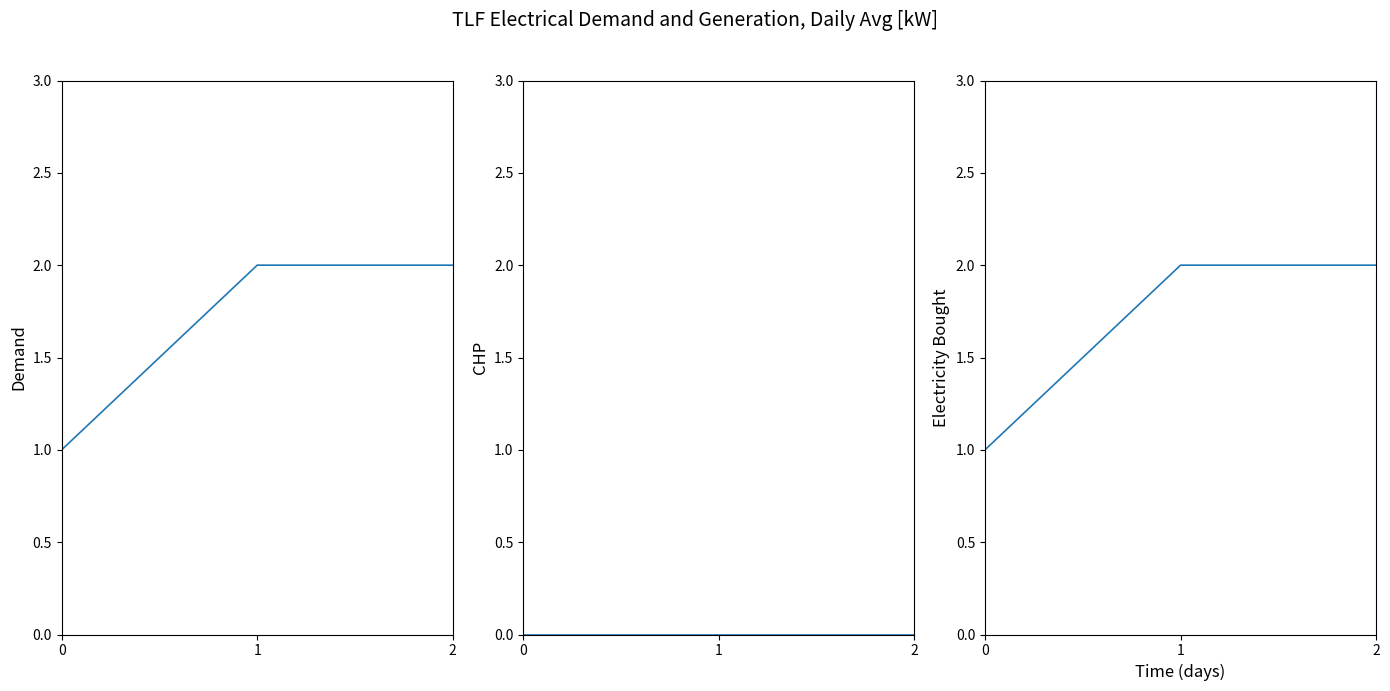

What is the value of the Electricity Bought point at the 2nd from the left?

2